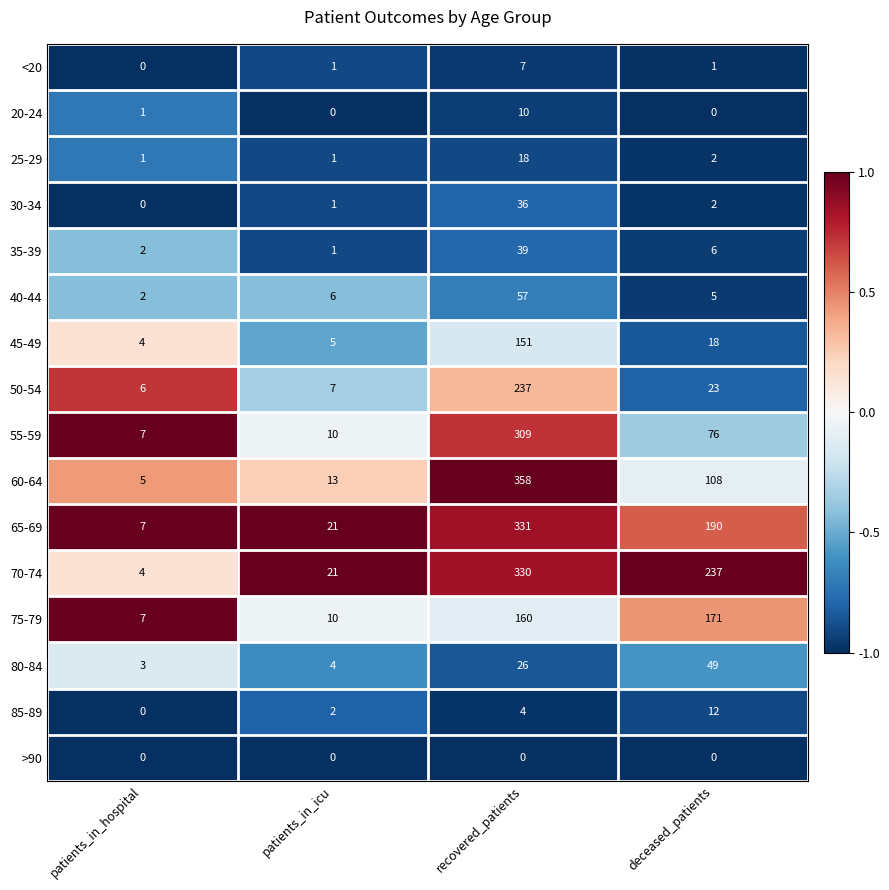

The 80-84 series shows 31 at deceased_patients. True or false?

False